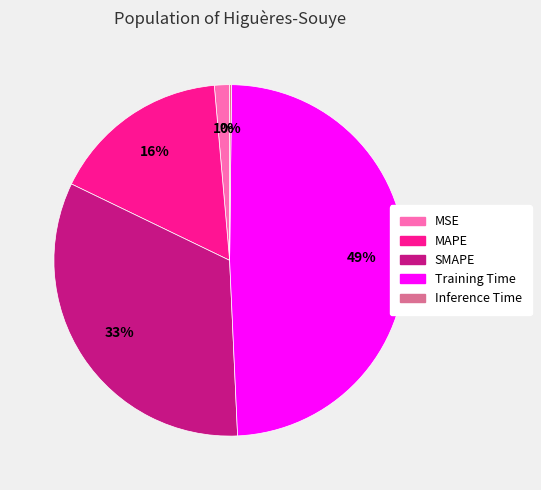

Which category has the biggest portion of the pie?

Training Time